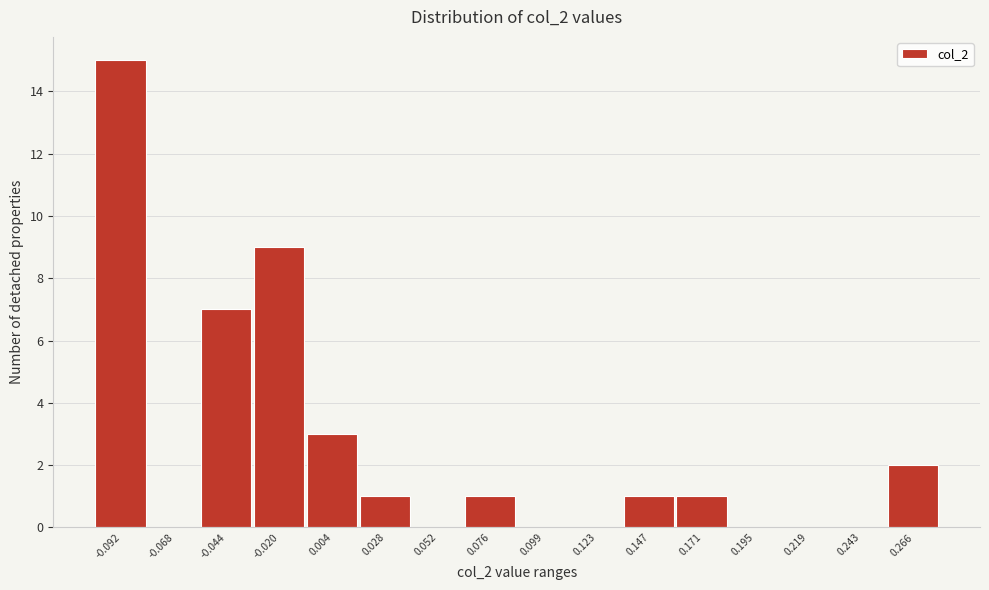

Reading left to right, what are all the values shown in this chart?

-0.092=15	-0.068=0	-0.044=7	-0.020=9	0.004=3	0.028=1	0.052=0	0.076=1	0.099=0	0.123=0	0.147=1	0.171=1	0.195=0	0.219=0	0.243=0	0.266=2